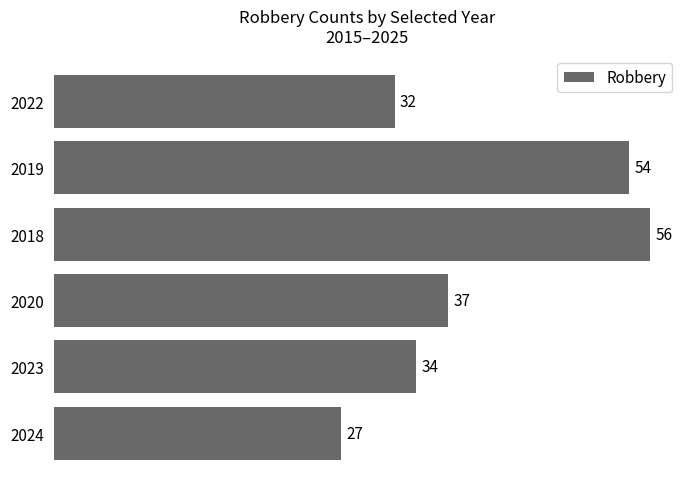

What is the average value?

40